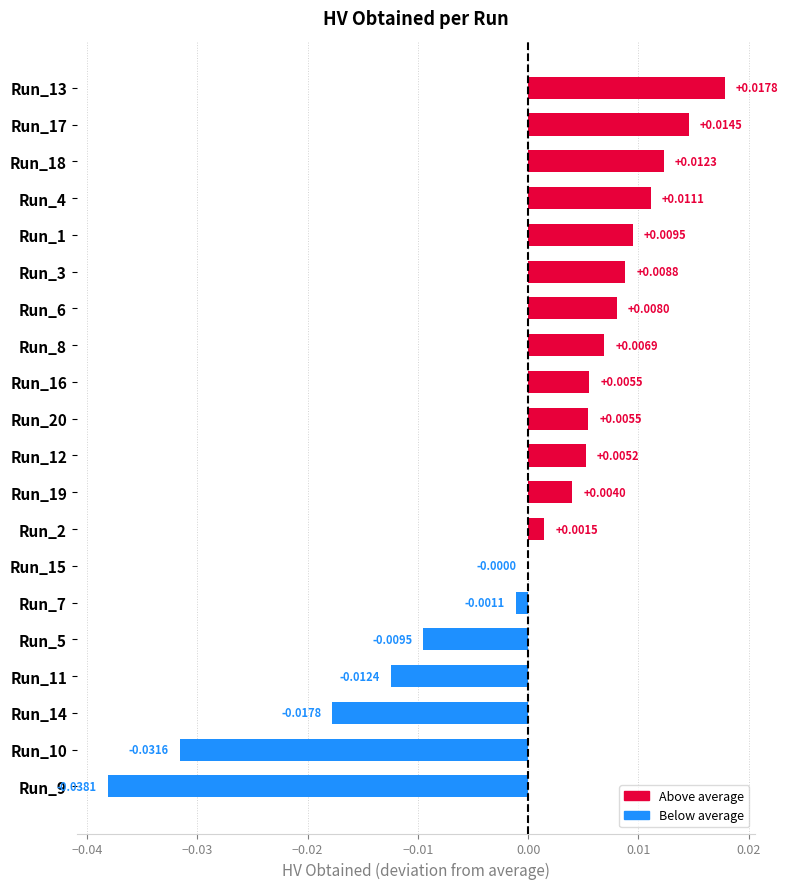

Between Run_6 and Run_7, which is larger?

Run_6